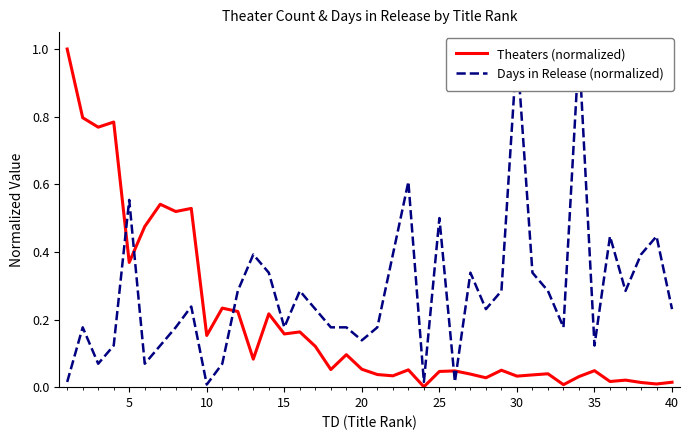

True or false: Theaters (normalized) has a value of 0.3 at 15.

False